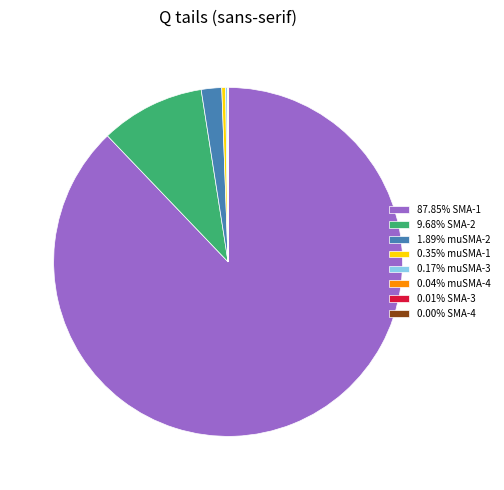

Is there any slice that represents more than half of the pie?

Yes